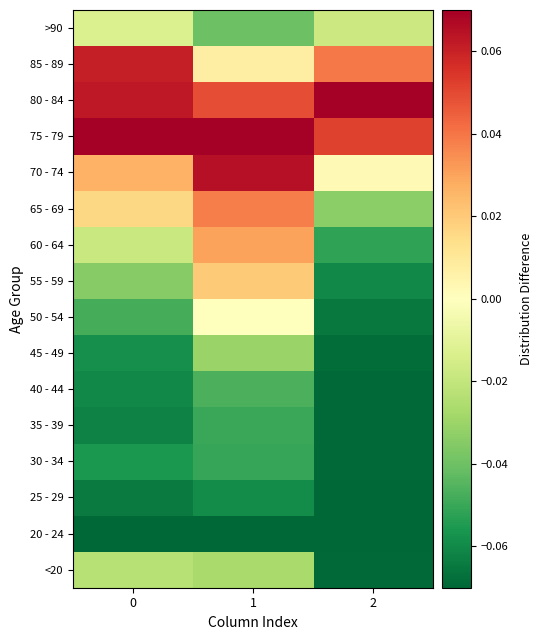

What is the maximum value shown in the chart?

0.1